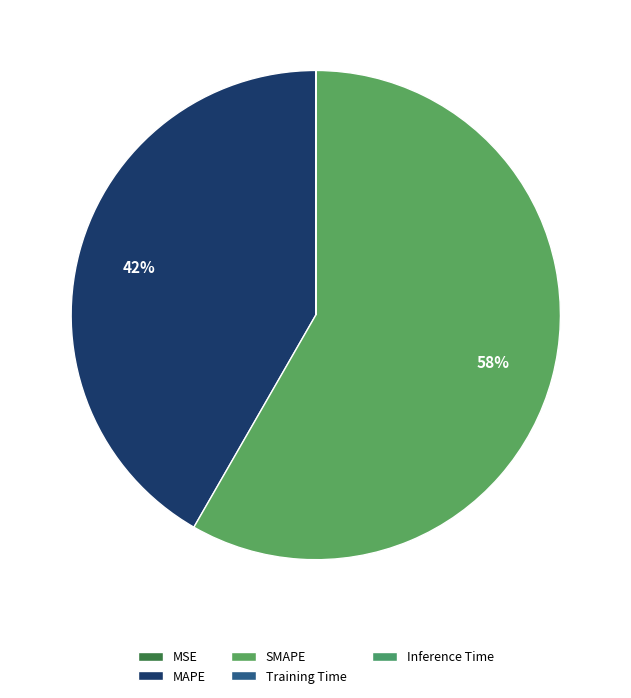

Which has a higher value, Inference Time or MSE?

Inference Time